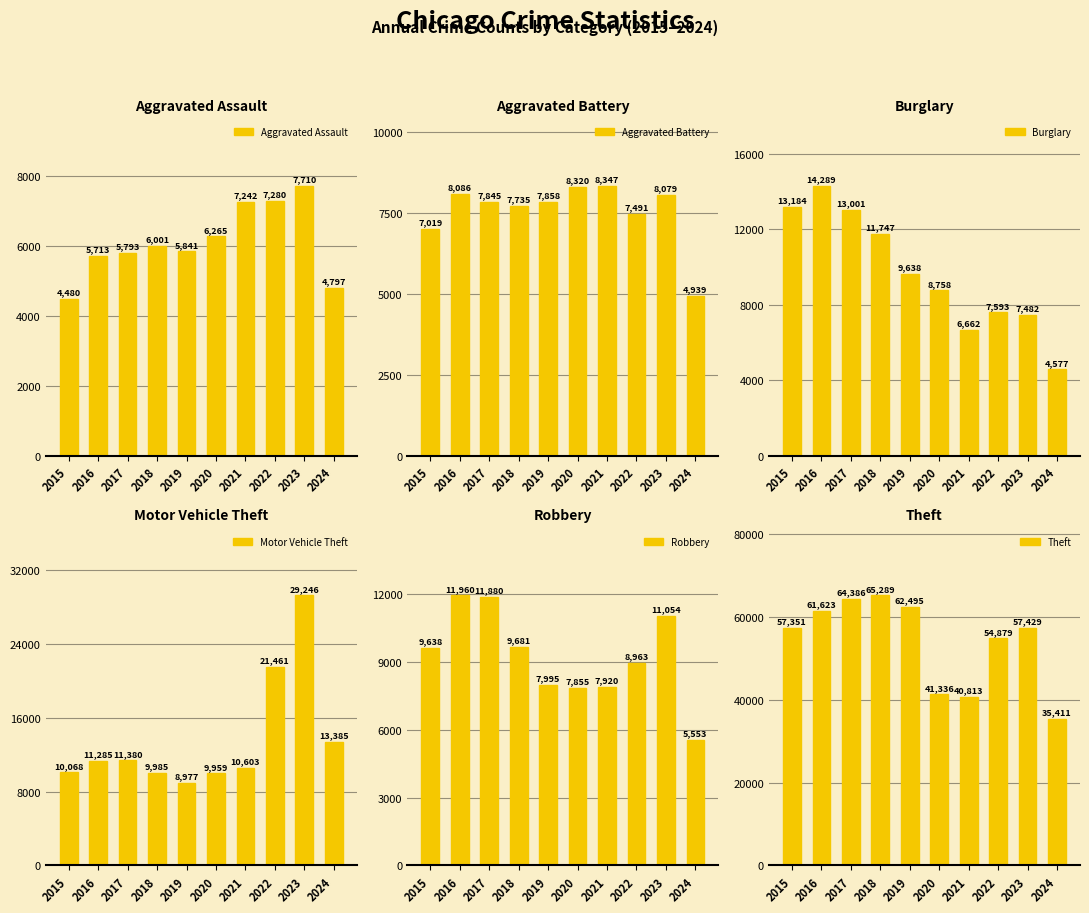

Which category has the highest value in the Aggravated Assault series?

2023